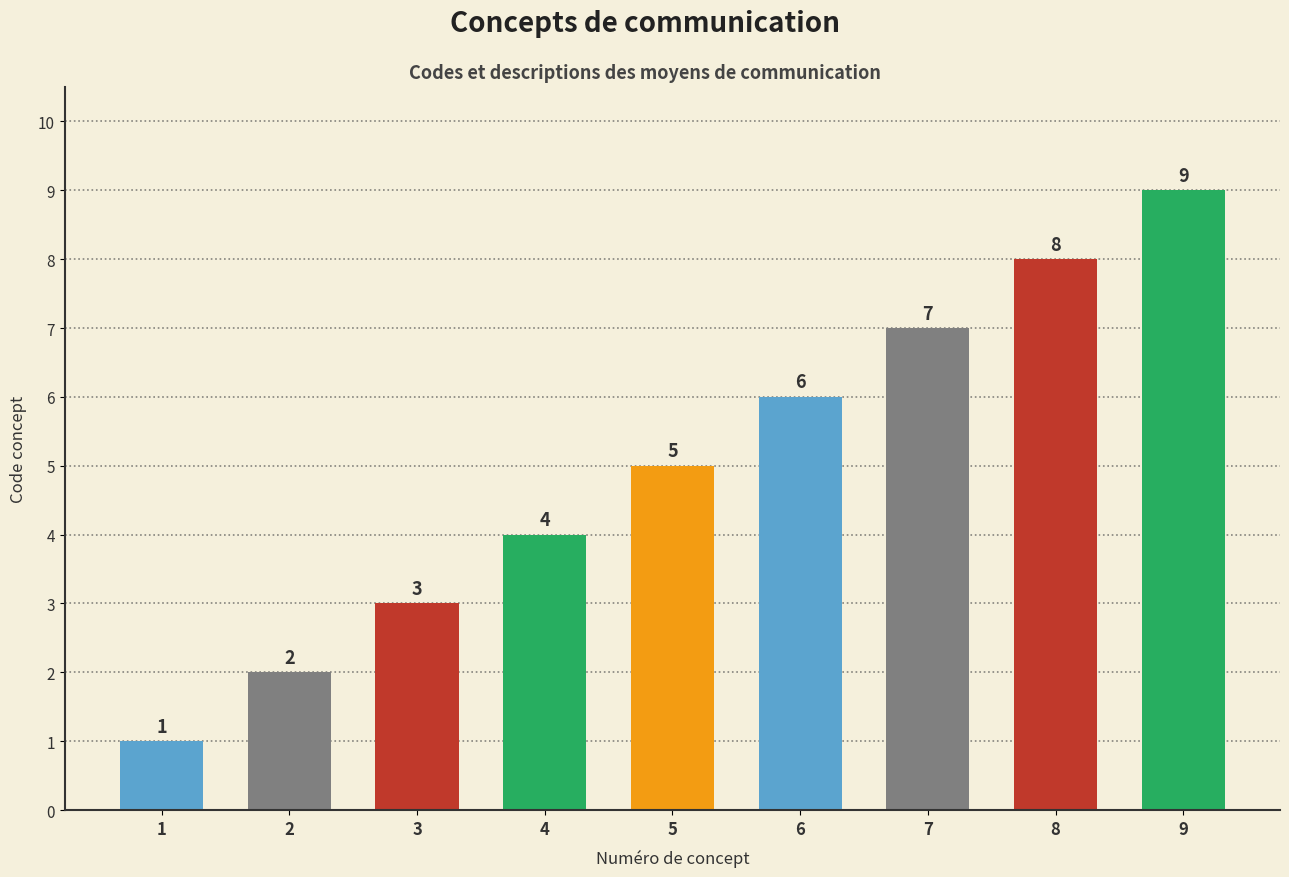

Reading right to left, transcribe all the data shown in this chart.

9	8	7	6	5	4	3	2	1